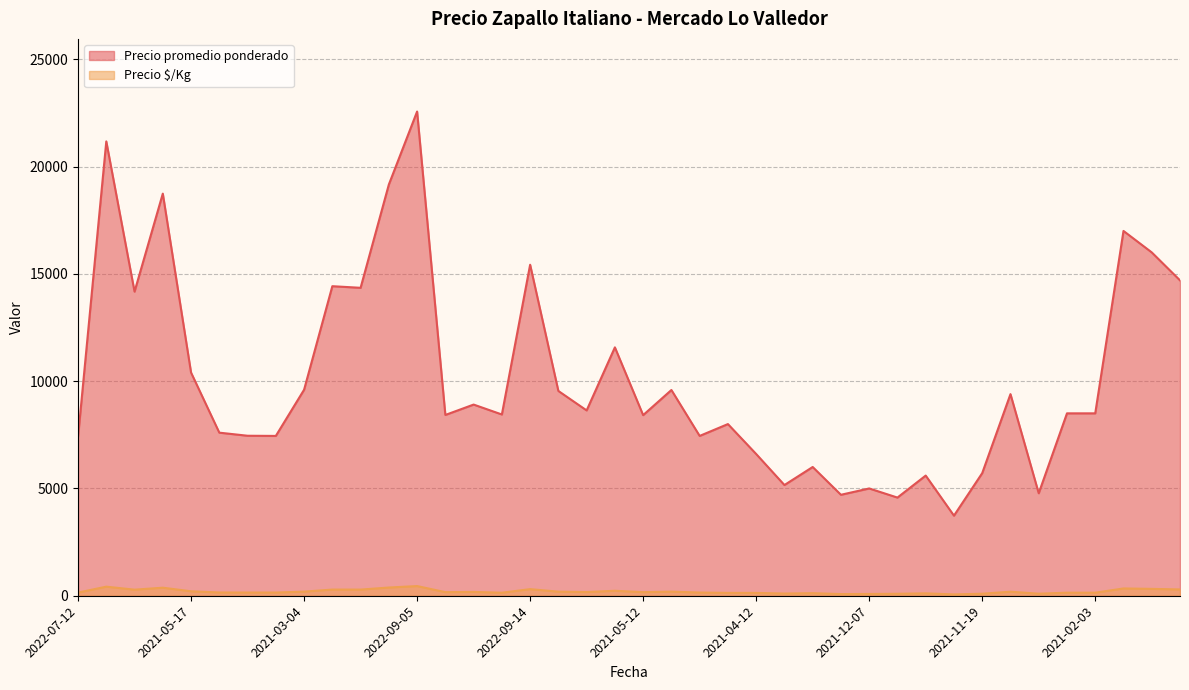

True or false: Precio promedio ponderado has more than 2 interior local peaks.

True